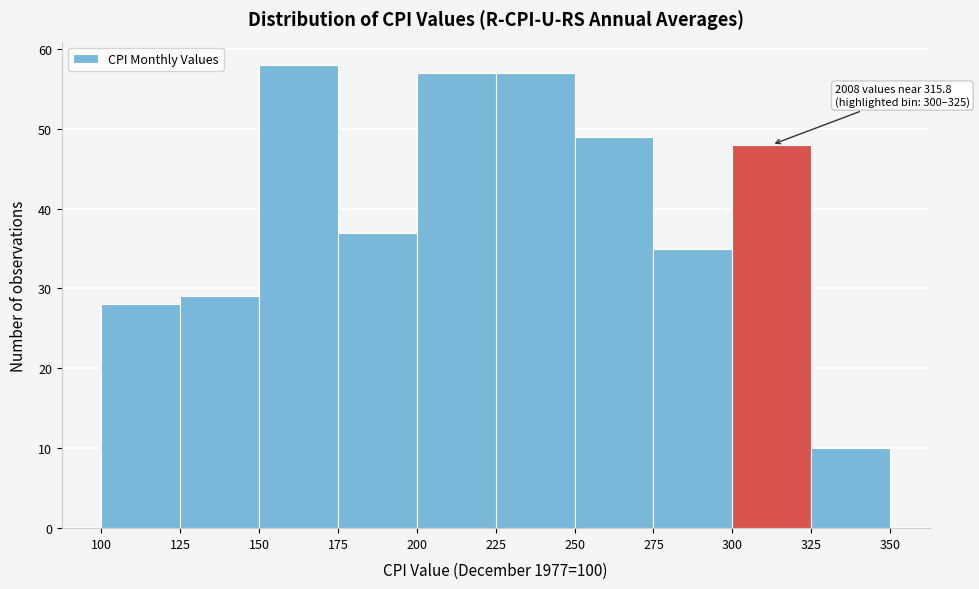

Over which range of the x-axis is the bar tallest?

150 to 175